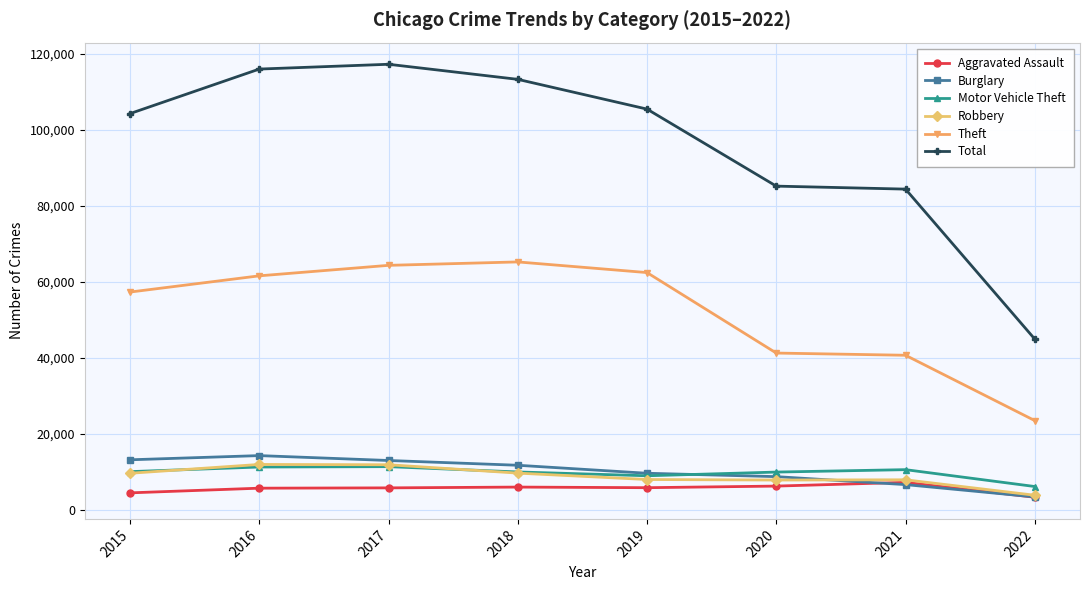

Which series has the largest range (max minus min)?

Total